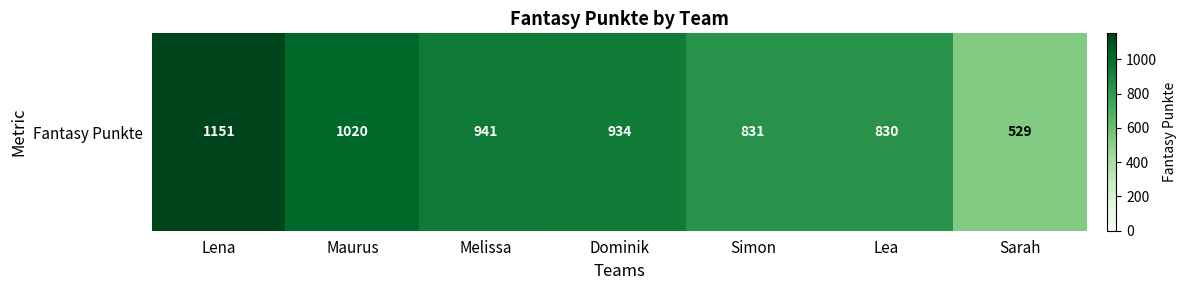

What is the difference between the second highest and minimum values?

491